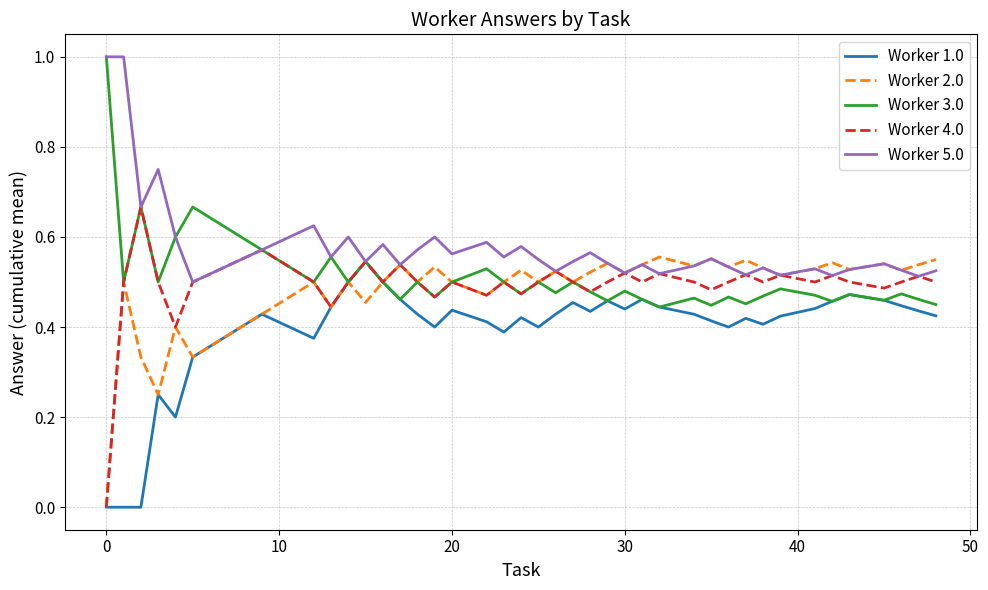

Which series has the largest range (max minus min)?

Worker 4.0